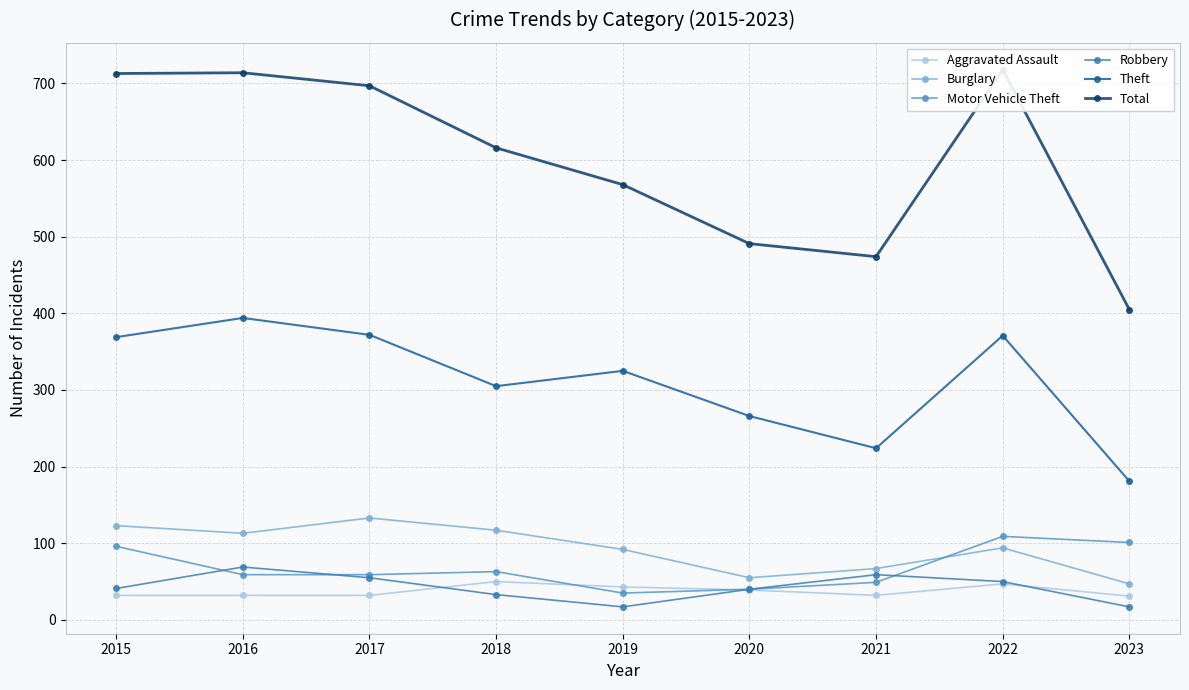

What is the average value of the Theft series?

312